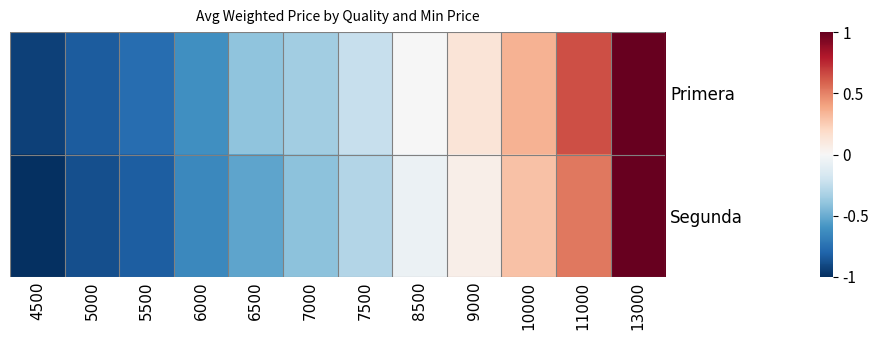

Reading left to right, transcribe all the data shown in this chart.

Primera: 4500=-0.9	5000=-0.8	5500=-0.8	6000=-0.6	6500=-0.4	7000=-0.3	7500=-0.2	8500=-0.0	9000=0.1	10000=0.4	11000=0.6	13000=1.0
Segunda: 4500=-1.0	5000=-0.9	5500=-0.8	6000=-0.6	6500=-0.5	7000=-0.4	7500=-0.3	8500=-0.1	9000=0.1	10000=0.3	11000=0.5	13000=1.0